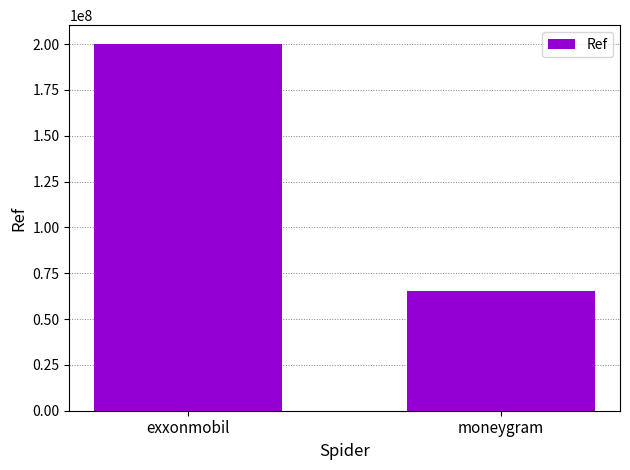

What is the ratio of the value at moneygram to the value at exxonmobil?

0.3